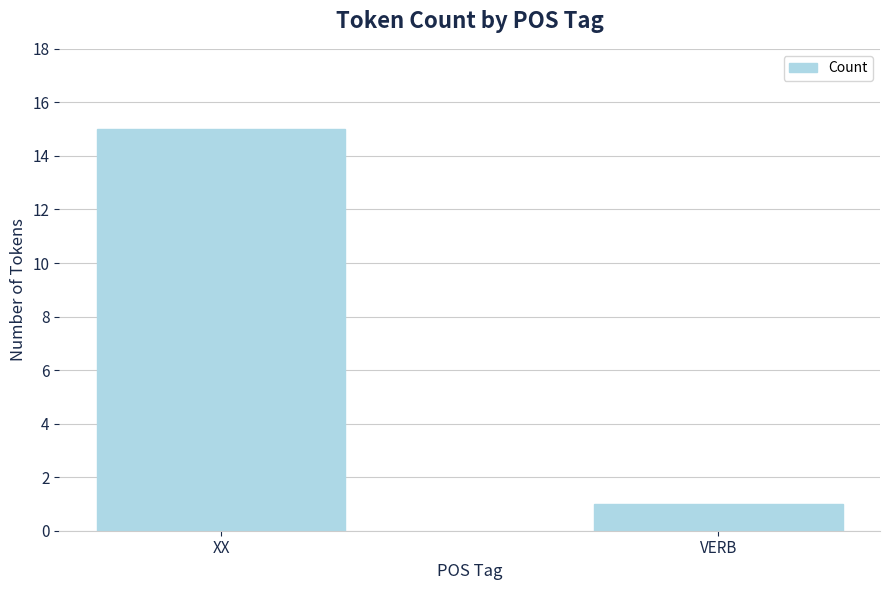

What is the difference between the maximum and minimum values?

14